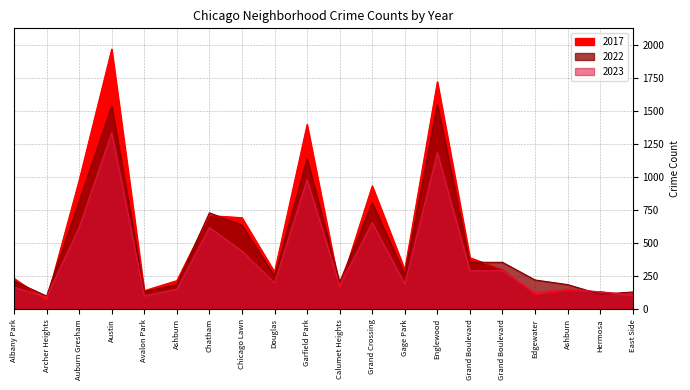

The 2023 series shows 134 at Avalon Park. True or false?

False